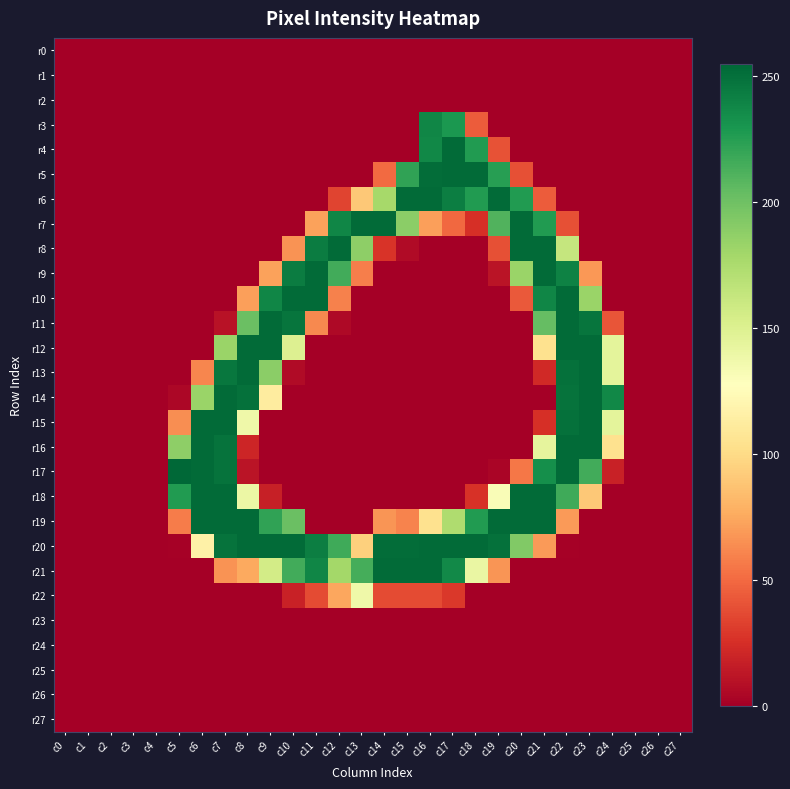

Which series has the largest range (max minus min)?

r17